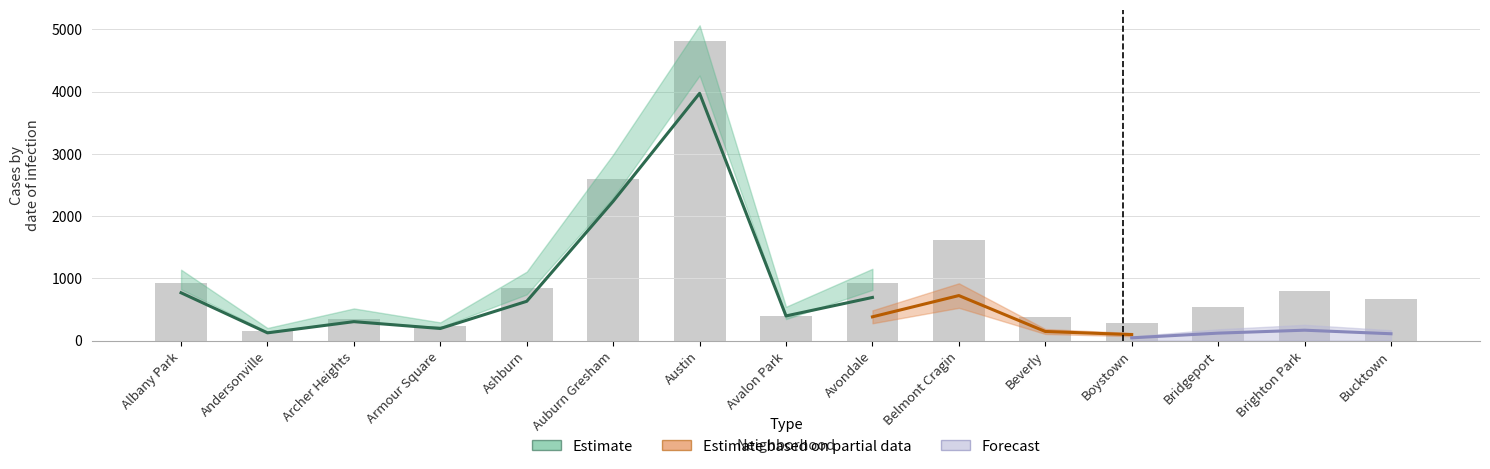

Which category has the highest value across all series?

Austin